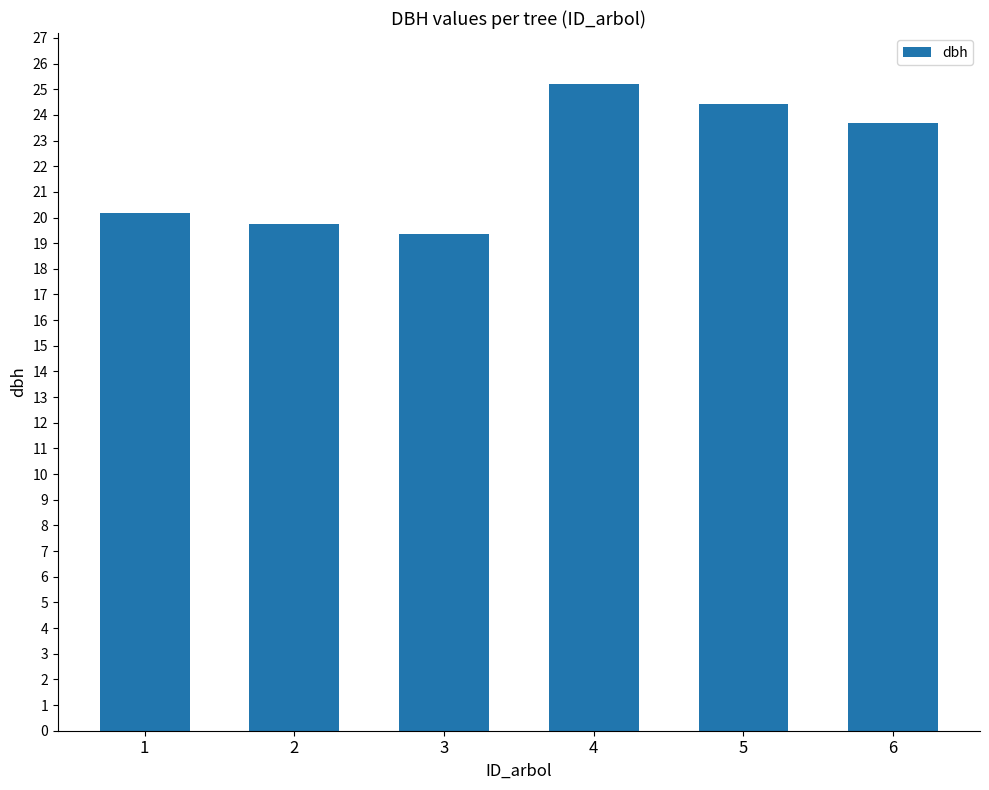

Rank the categories by value from lowest to highest.

3, 2, 1, 6, 5, 4